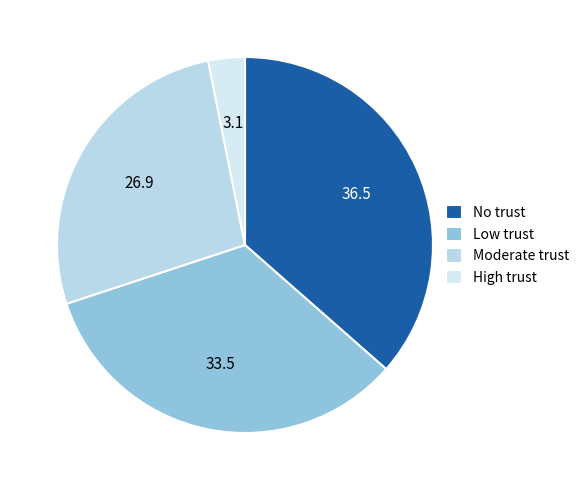

Which category has the biggest portion of the pie?

No trust